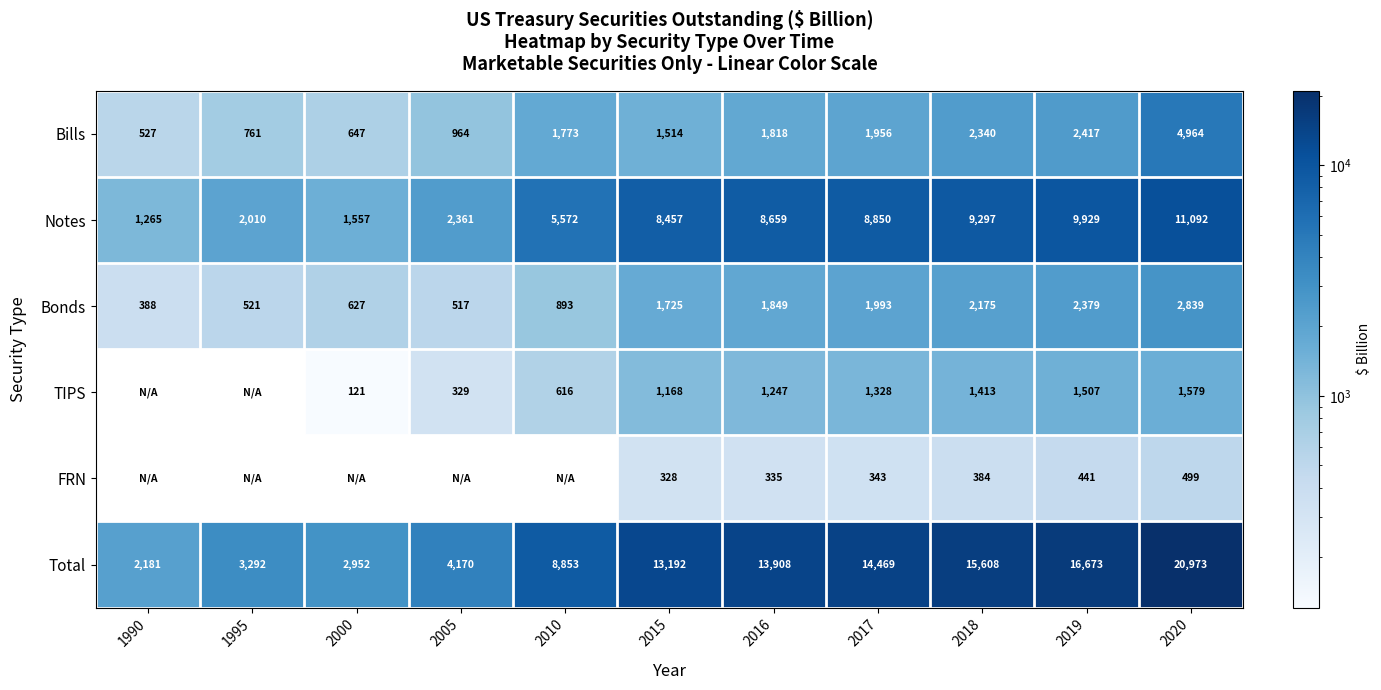

Is the value of Notes at 2015 greater than the value of Total at 2005?

Yes